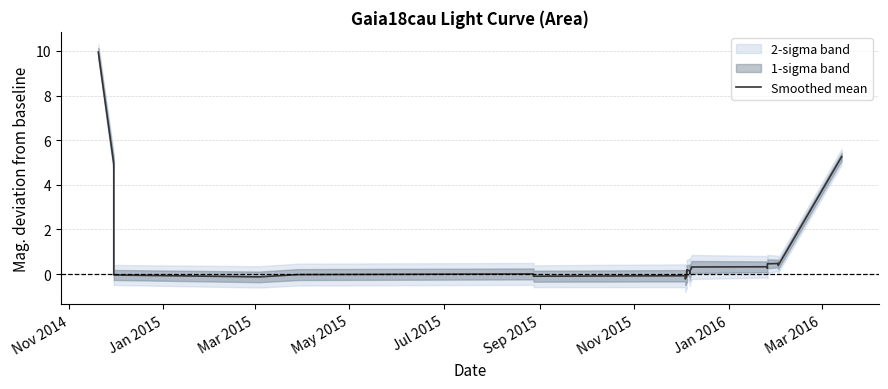

What position from the right is Nov 2015?

22